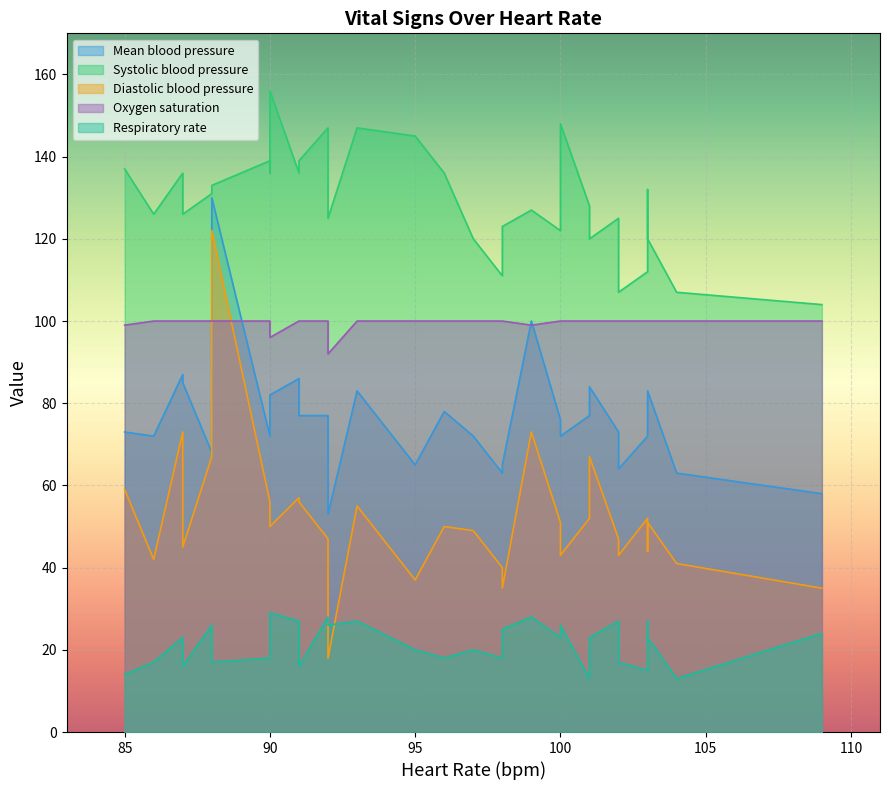

The value of Respiratory rate at 29 is 26. True or false?

True